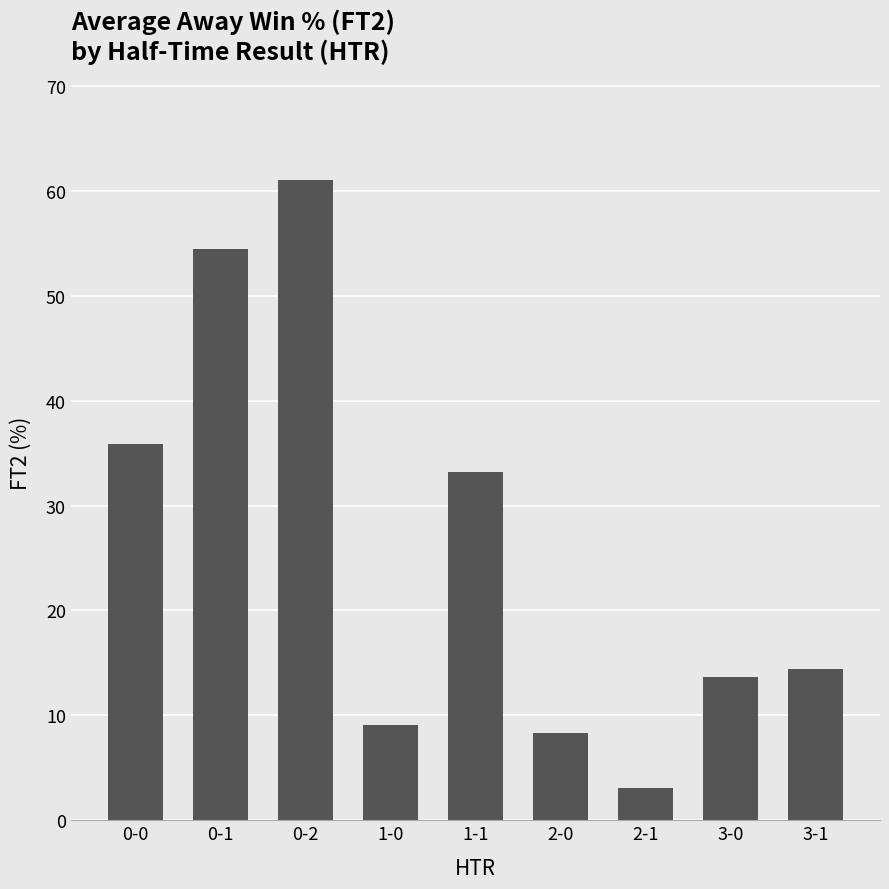

The value at 1-0 is 9.1. True or false?

True